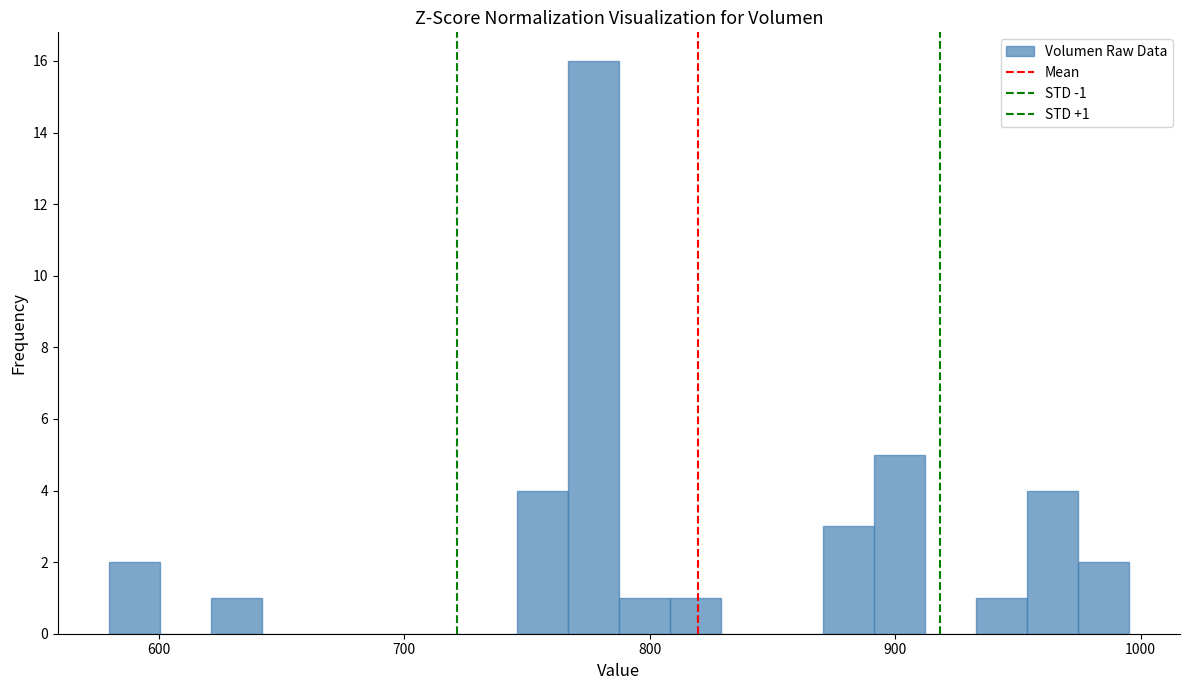

Read against the x-axis, roughly where is the centre of the tallest bar?

780